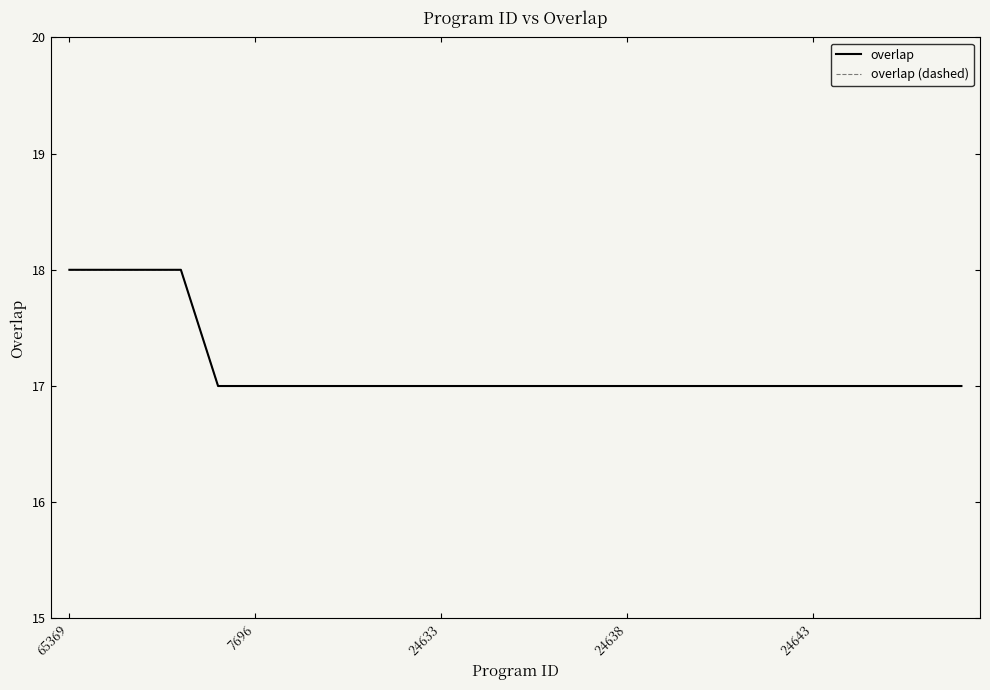

True or false: overlap and overlap (dashed) cross at least once.

False